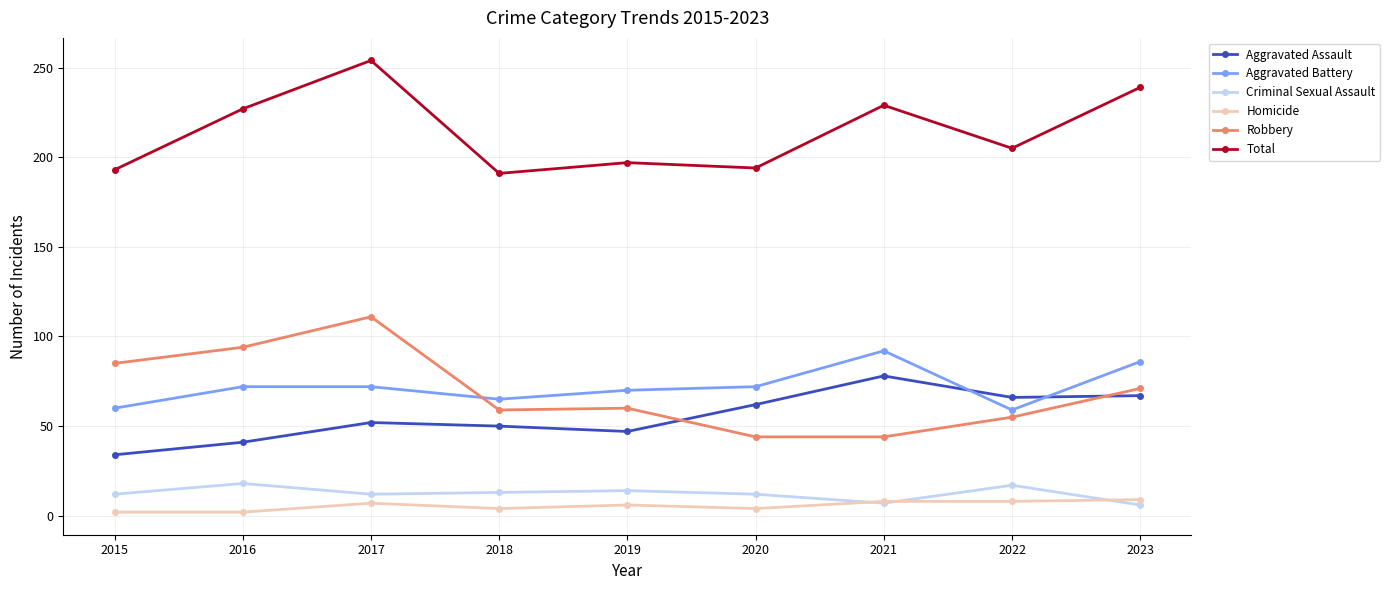

In Aggravated Assault, how many points are lower than both neighbors (excluding endpoints)?

2